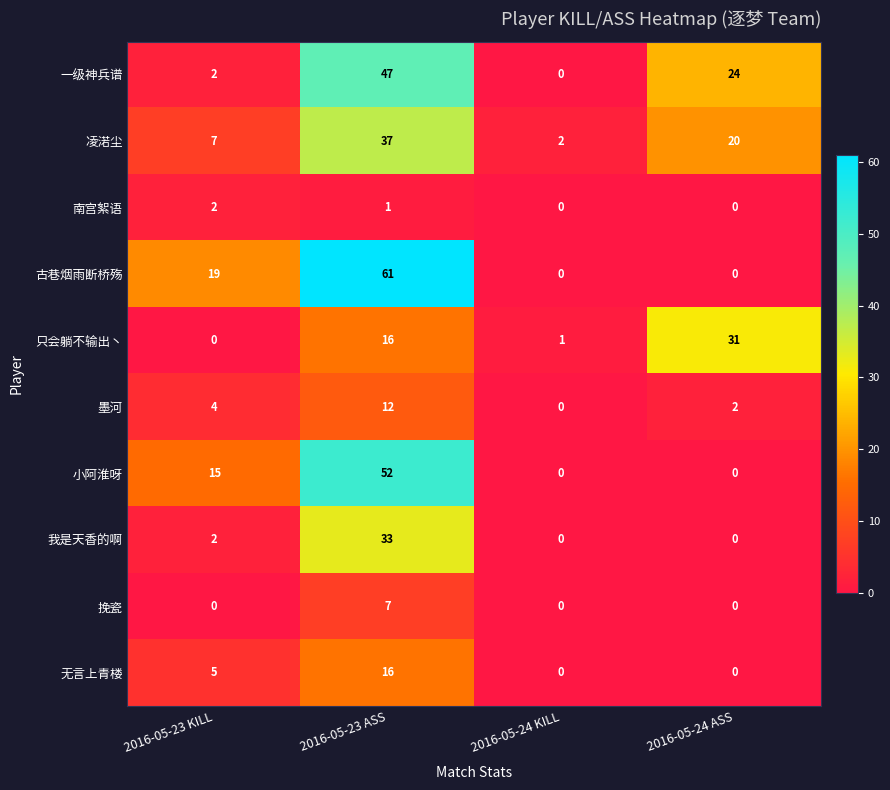

Which series changed the most between 2016-05-23 ASS and 2016-05-24 KILL?

古巷烟雨断桥殇